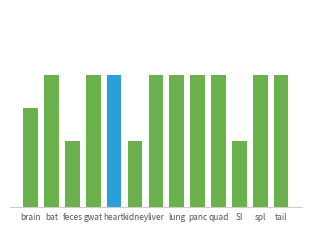

List the labels in order of value, largest first.

bat, gwat, heart, liver, lung, panc, quad, spl, tail, brain, feces, kidney, SI